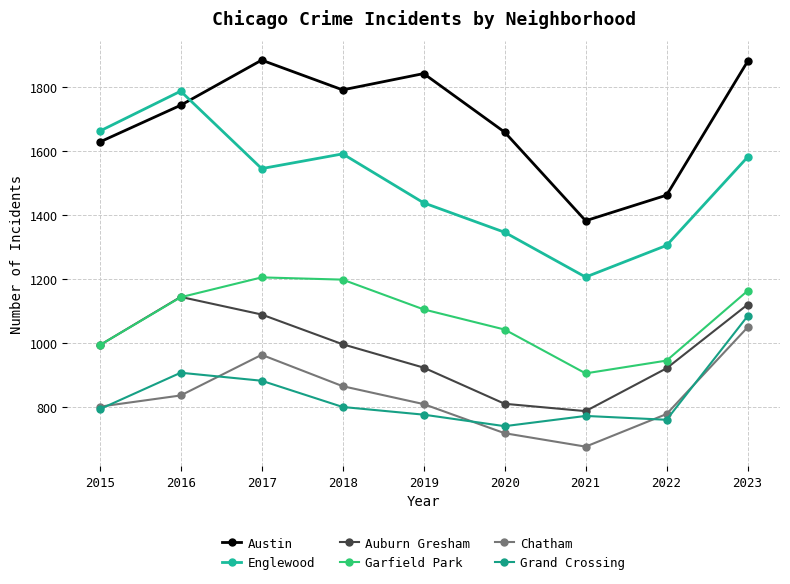

Which category has the lowest value in the Austin series?

2021